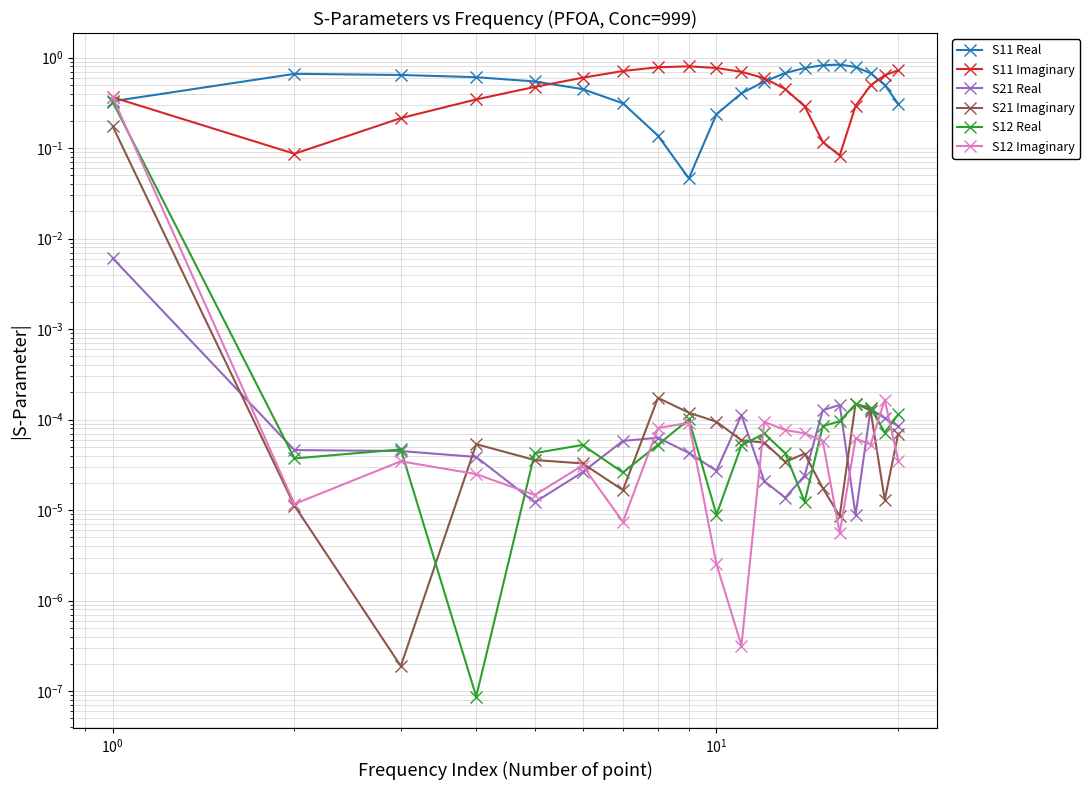

What are all the series names shown in the legend?

S11 Real, S11 Imaginary, S21 Real, S21 Imaginary, S12 Real, S12 Imaginary